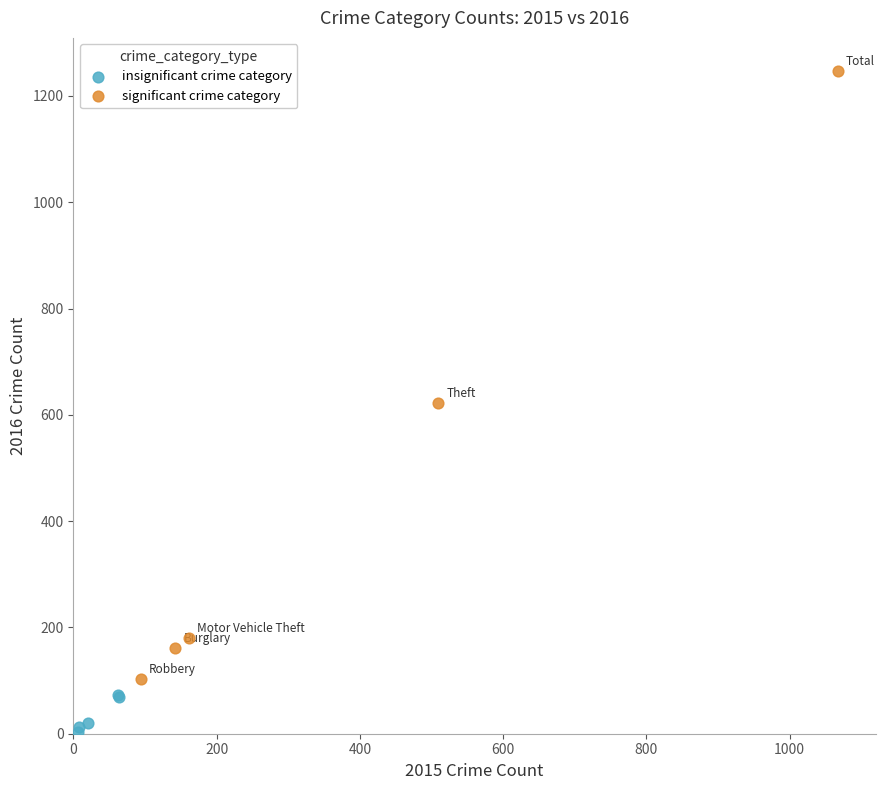

Which series has the largest Y range (max minus min)?

significant crime category